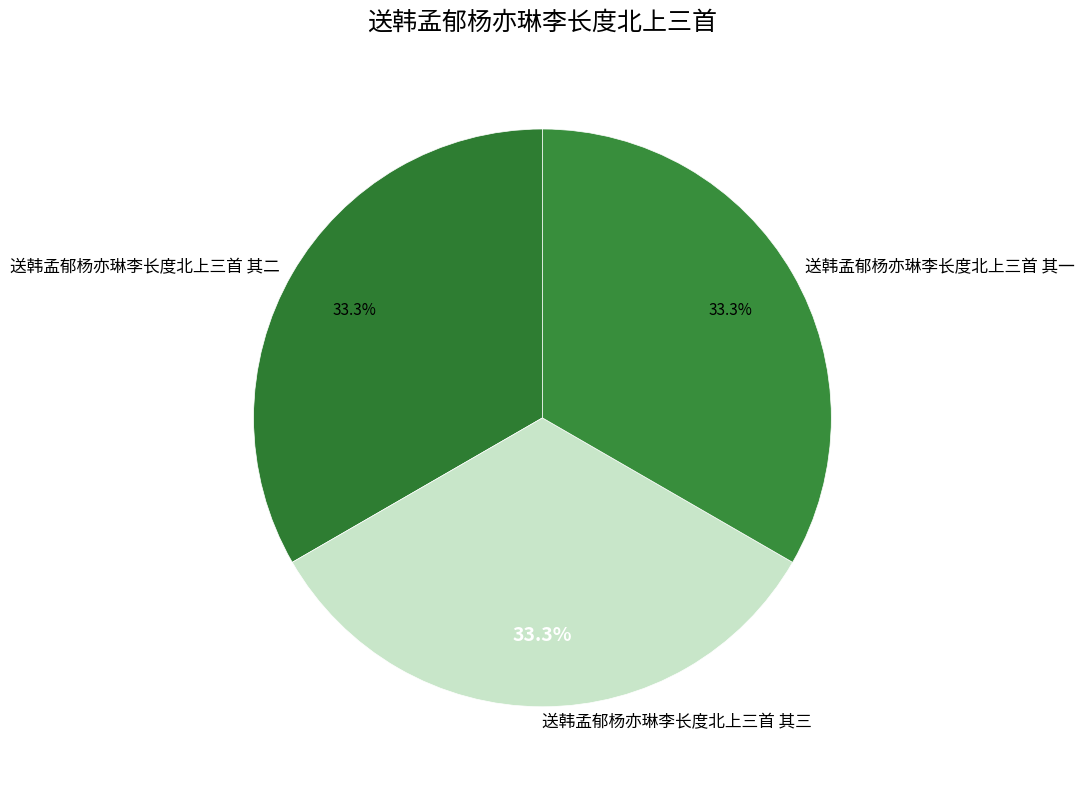

To the nearest percent, what is the combined percentage of 送韩孟郁杨亦琳李长度北上三首 其二 and 送韩孟郁杨亦琳李长度北上三首 其一?

67%